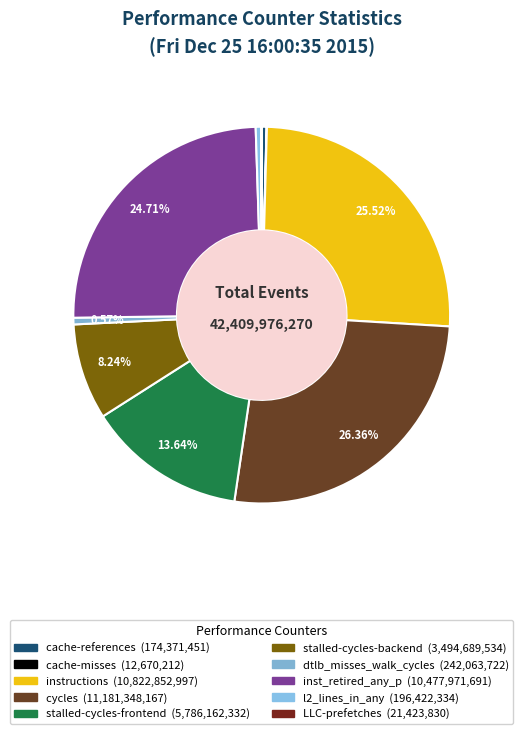

The dtlb_misses_walk_cycles slice represents 11% of the pie. True or false?

False